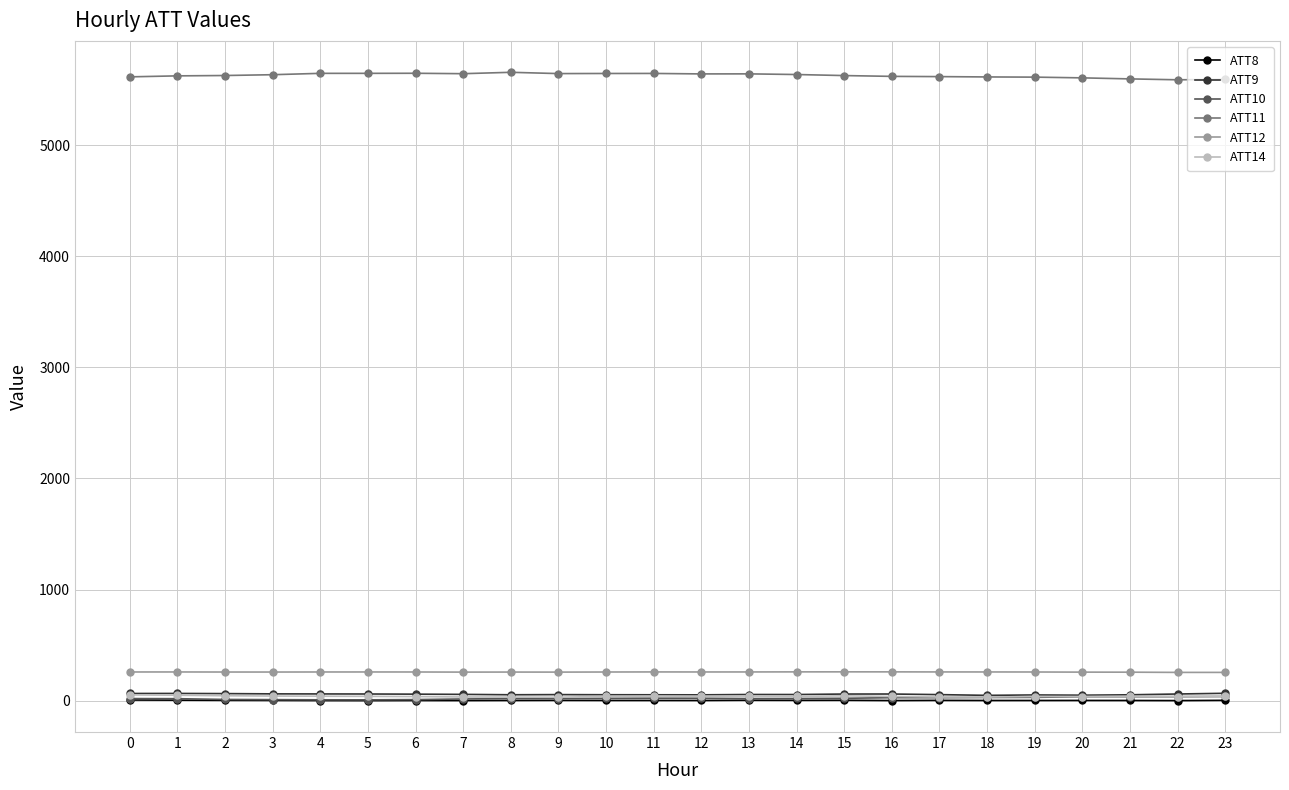

True or false: ATT12 and ATT14 intersect in this chart.

False